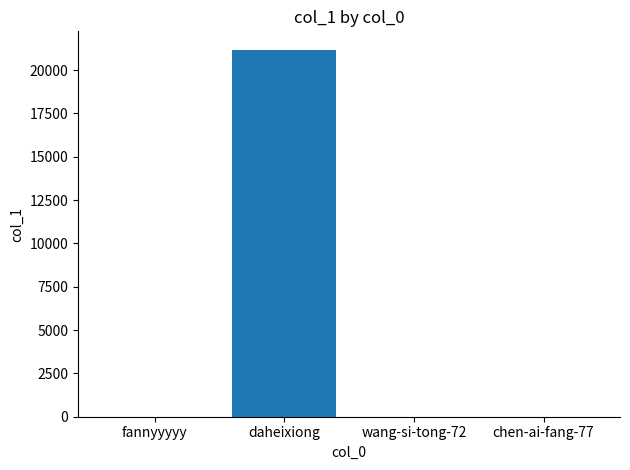

Which has a higher value, chen-ai-fang-77 or daheixiong?

daheixiong